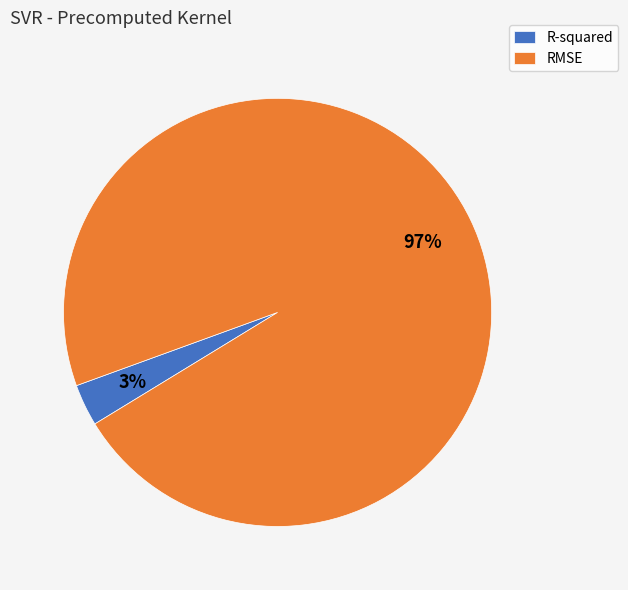

Which has a higher value, RMSE or R-squared?

RMSE